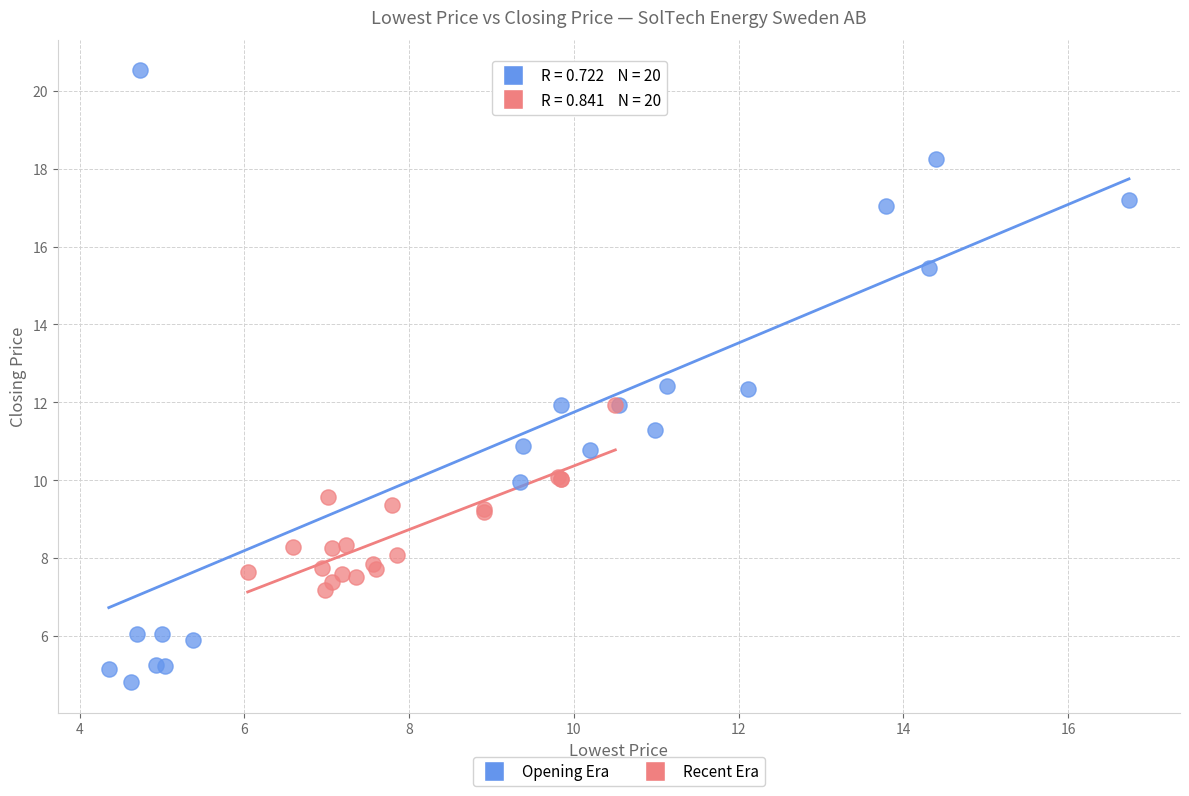

Which series contains the highest Y value?

Opening Era